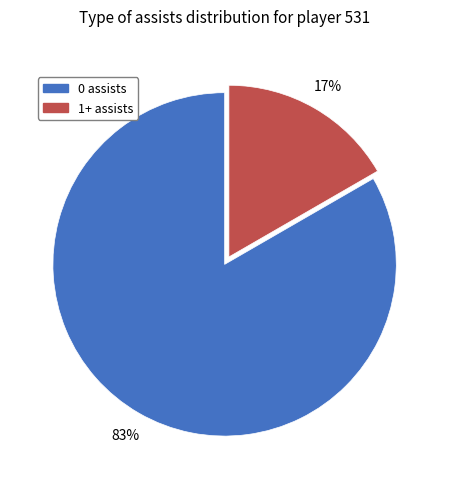

To the nearest percent, what portion does 0 assists represent?

83%